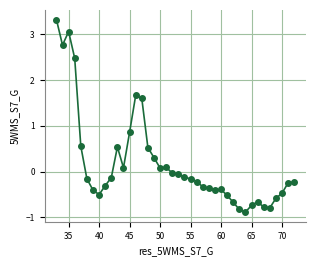

True or false: there are more than 0 points higher than both neighbors.

True